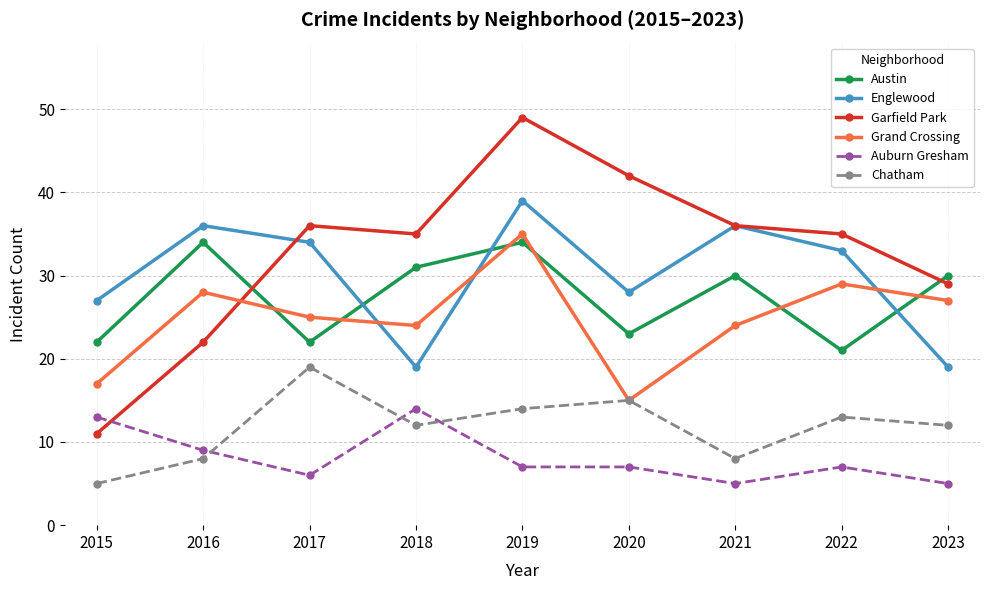

Reading right to left, transcribe all the data shown in this chart.

Austin: 30	21	30	23	34	31	22	34	22
Englewood: 19	33	36	28	39	19	34	36	27
Garfield Park: 29	35	36	42	49	35	36	22	11
Grand Crossing: 27	29	24	15	35	24	25	28	17
Auburn Gresham: 5	7	5	7	7	14	6	9	13
Chatham: 12	13	8	15	14	12	19	8	5